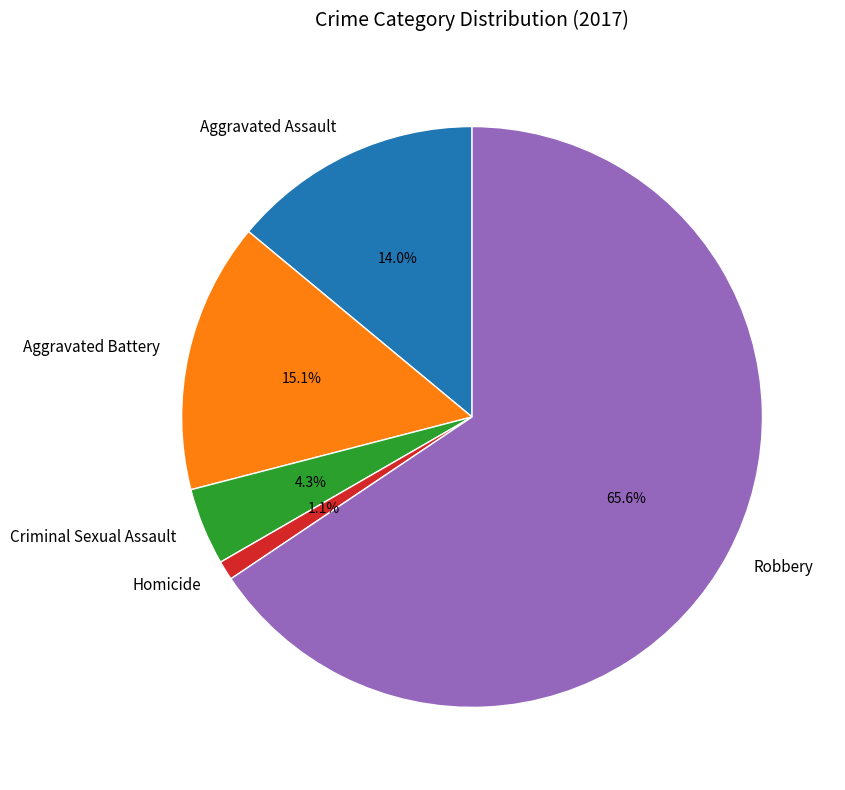

Is it true that Robbery is 66% of the pie?

True